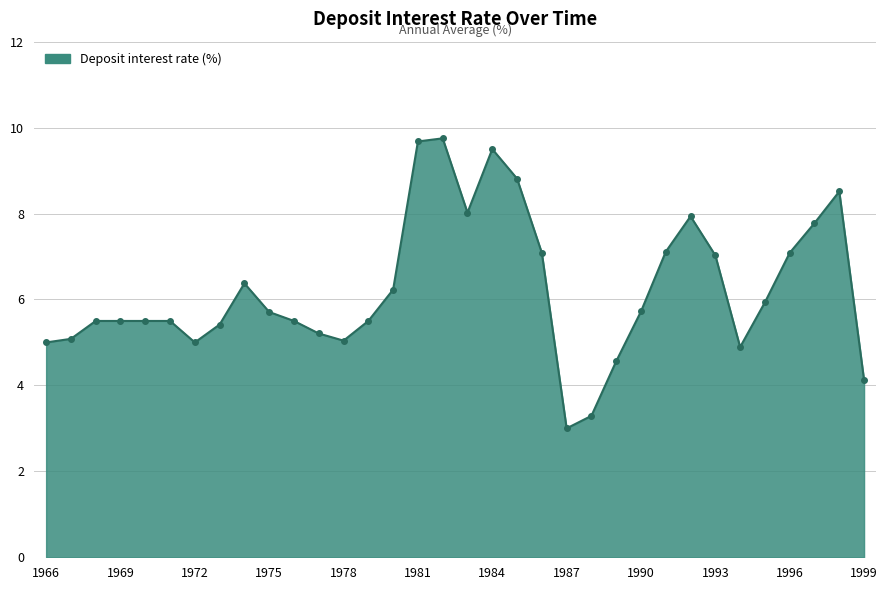

What is the average value?

6.2